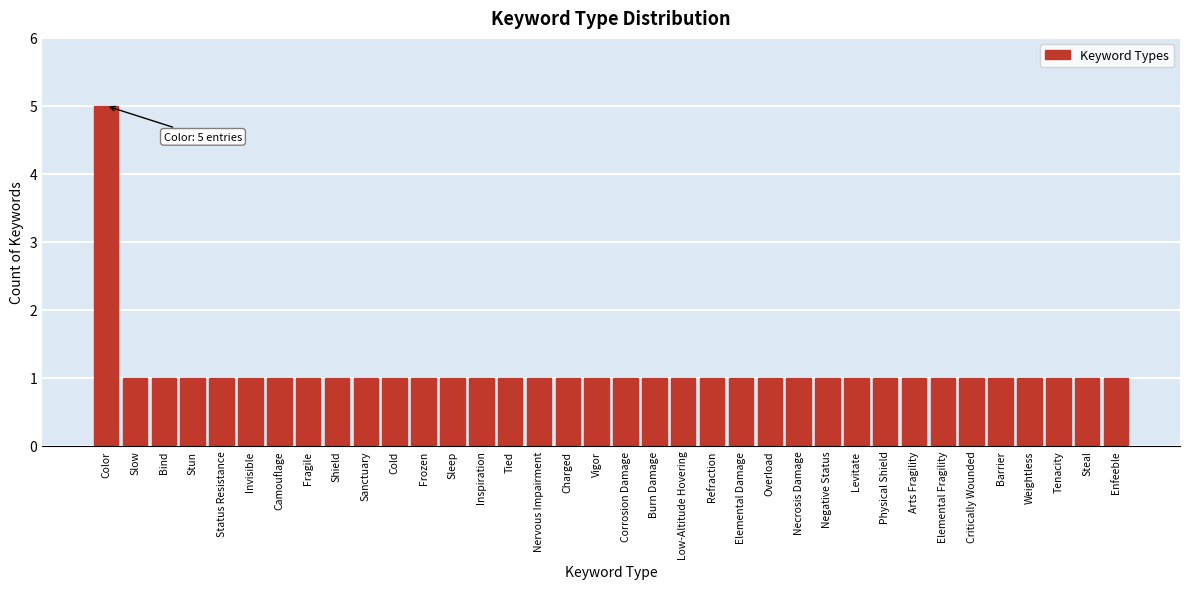

What is the change in value from Color to Stun?

-4